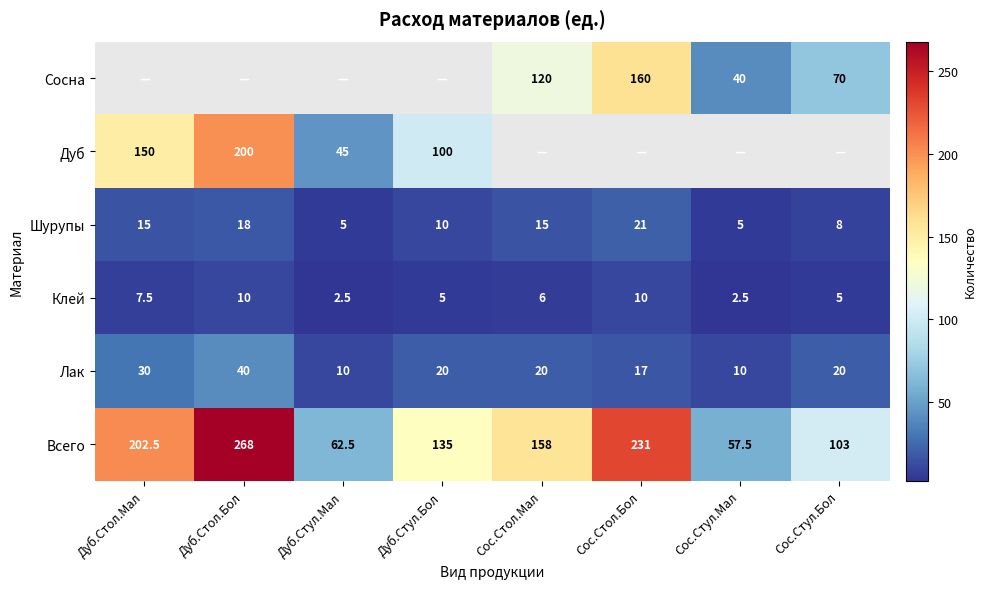

What is the difference between the Всего values at Дуб.Стол.Бол and Сос.Стол.Бол?

37.0